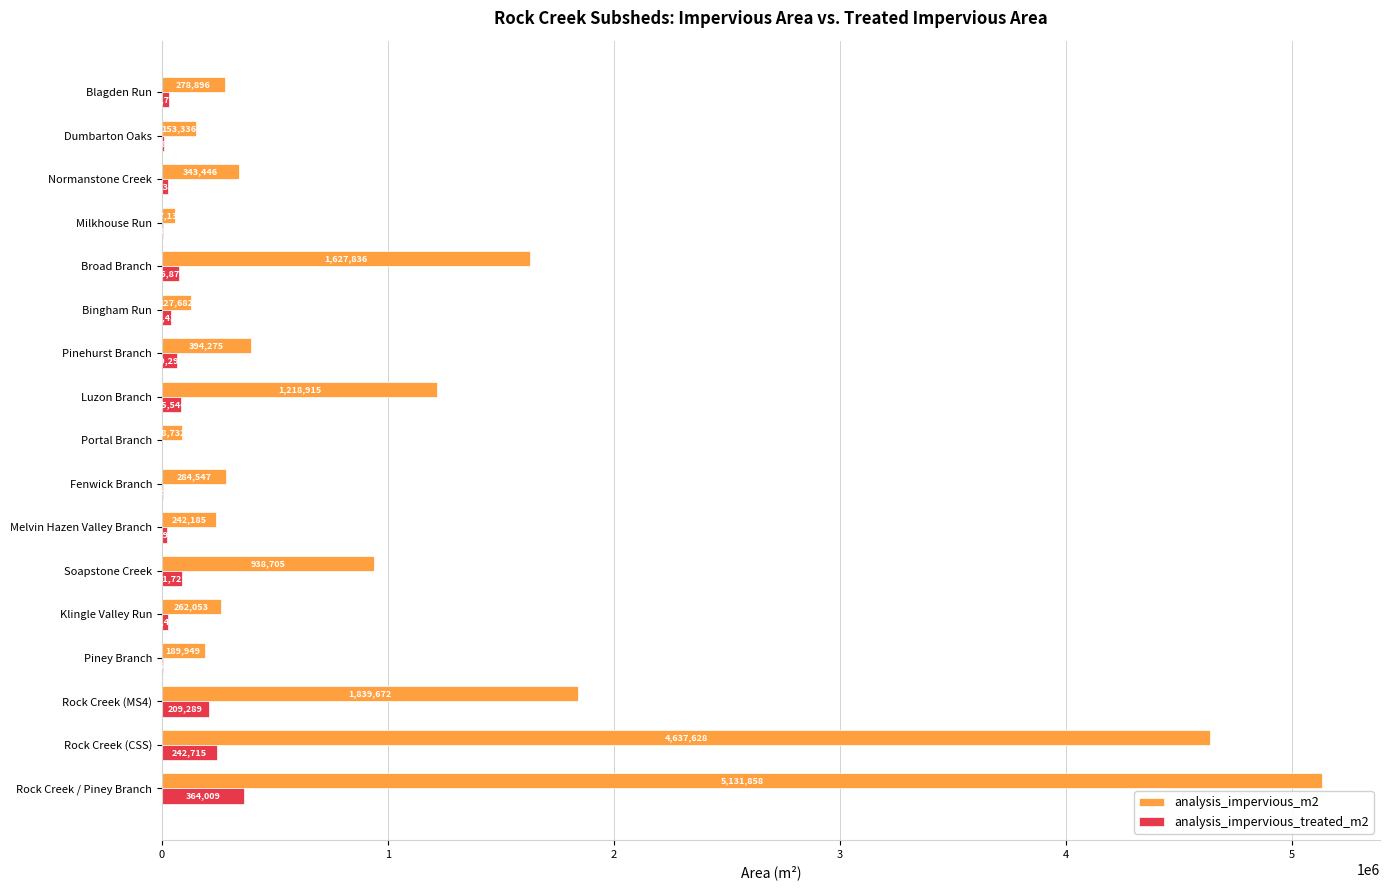

How many series are shown in this chart?

2